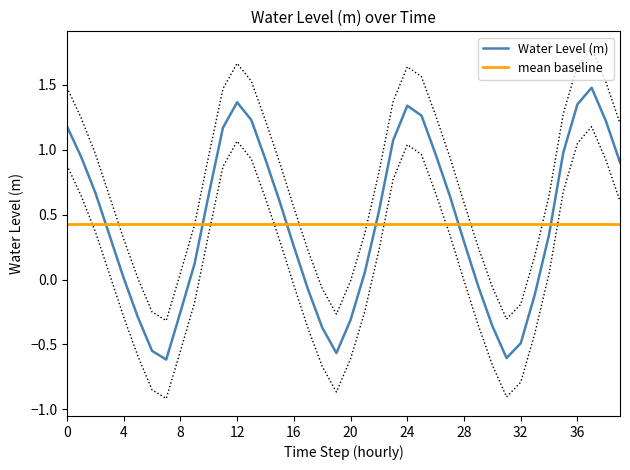

What is the highest value of the Water Level (m) series?

1.5